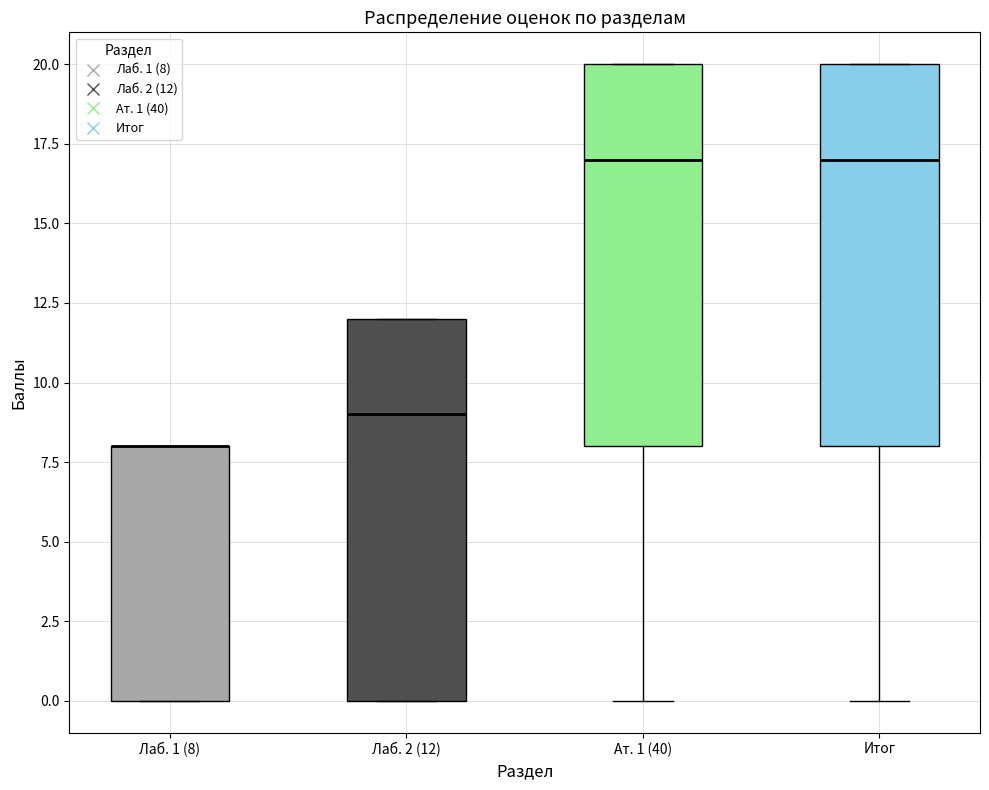

Reading left to right, read every box against the y-axis: the position of its median line, the range the box covers, and the ends of its whiskers. The values are not printed on the chart, so give them approximately, as read against the axis.

Лаб. 1 (8): median 8 (drawn on the box's upper edge), box 0 to 8, whiskers 0 to 8
Лаб. 2 (12): median 9, box 0 to 12, whiskers 0 to 12
Ат. 1 (40): median 17, box 8 to 20, whiskers 0 to 20
Итог: median 17, box 8 to 20, whiskers 0 to 20